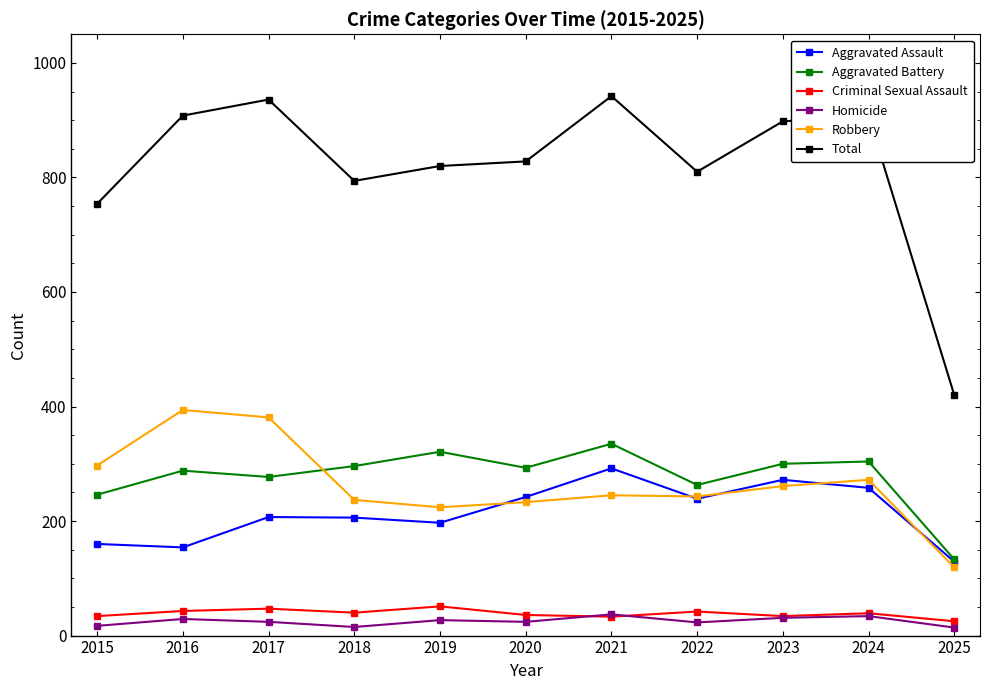

Which series has the widest spread of values?

Total